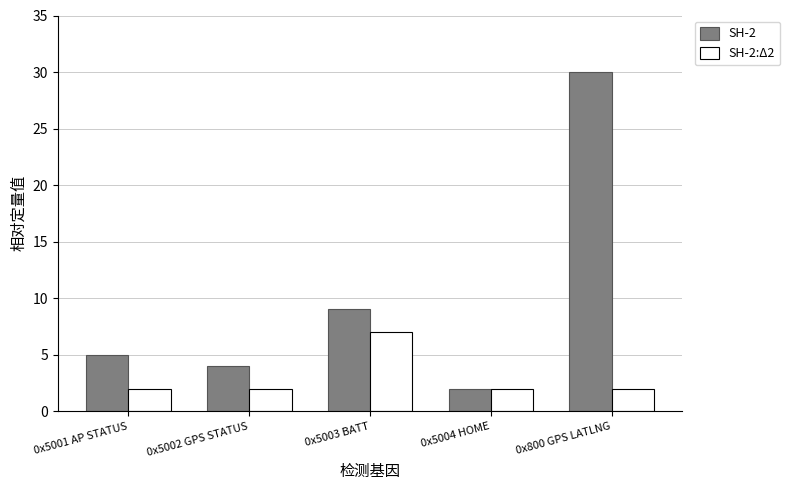

The value of SH-2:Δ2 at 0x5002 GPS STATUS is 2. True or false?

True